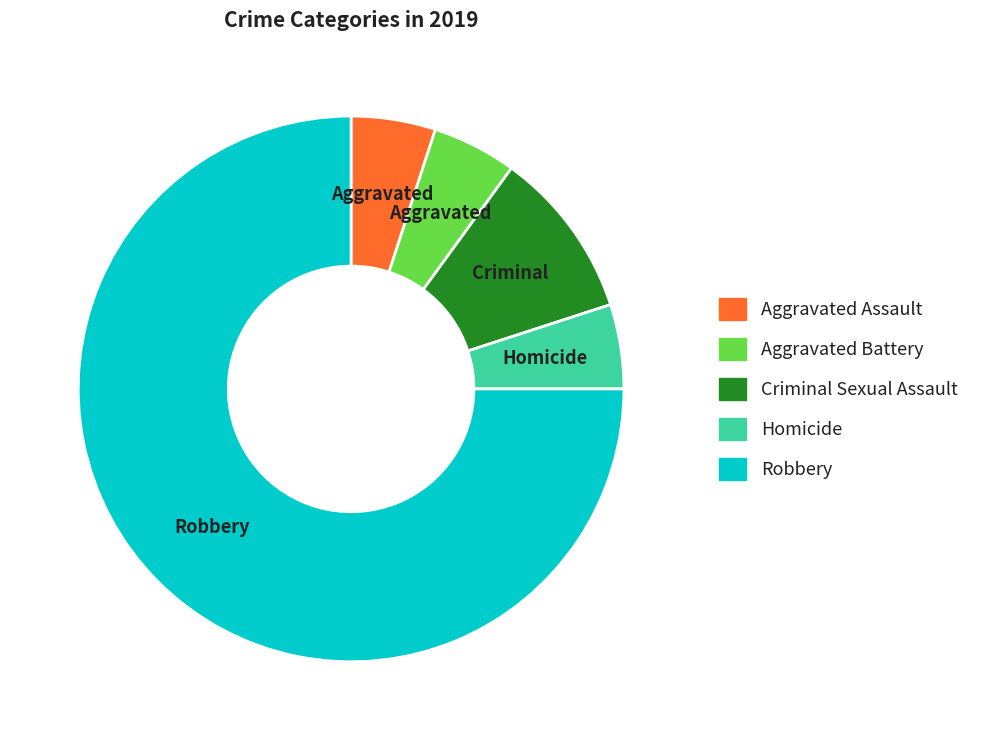

Is there a majority slice in this chart?

Yes